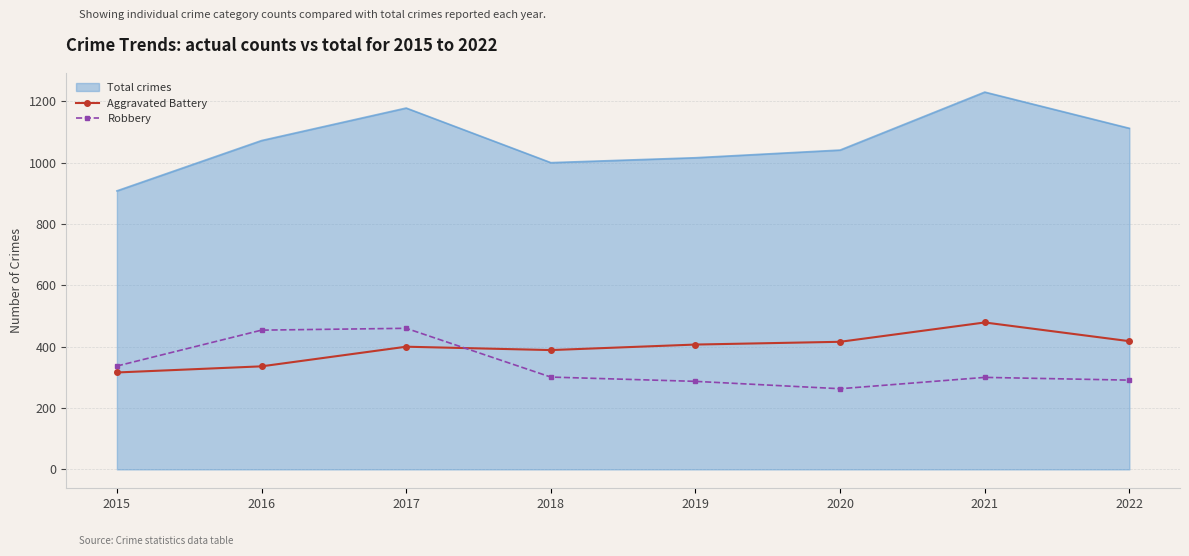

The value of Robbery at 2016 is 242. True or false?

False